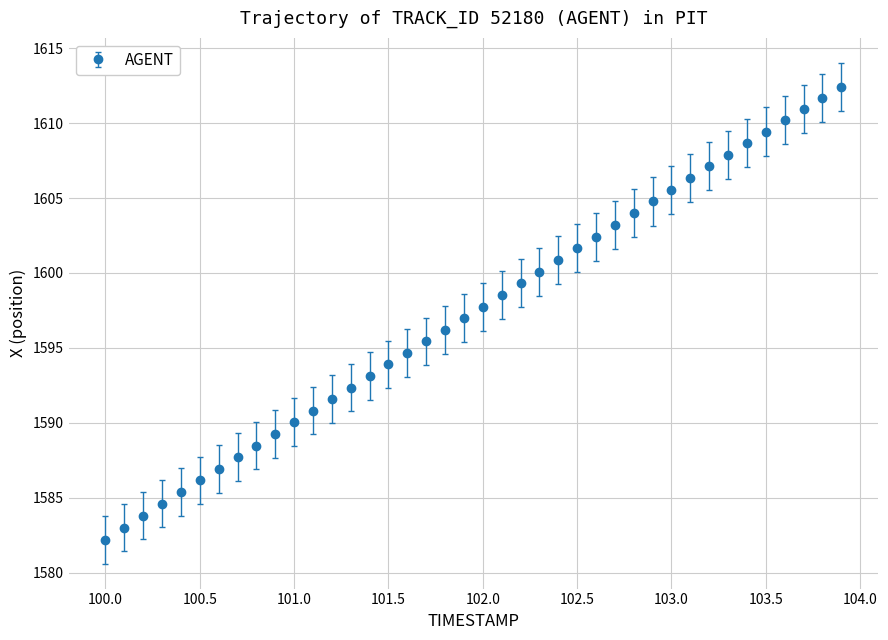

What is the sum of all values?

63895.5